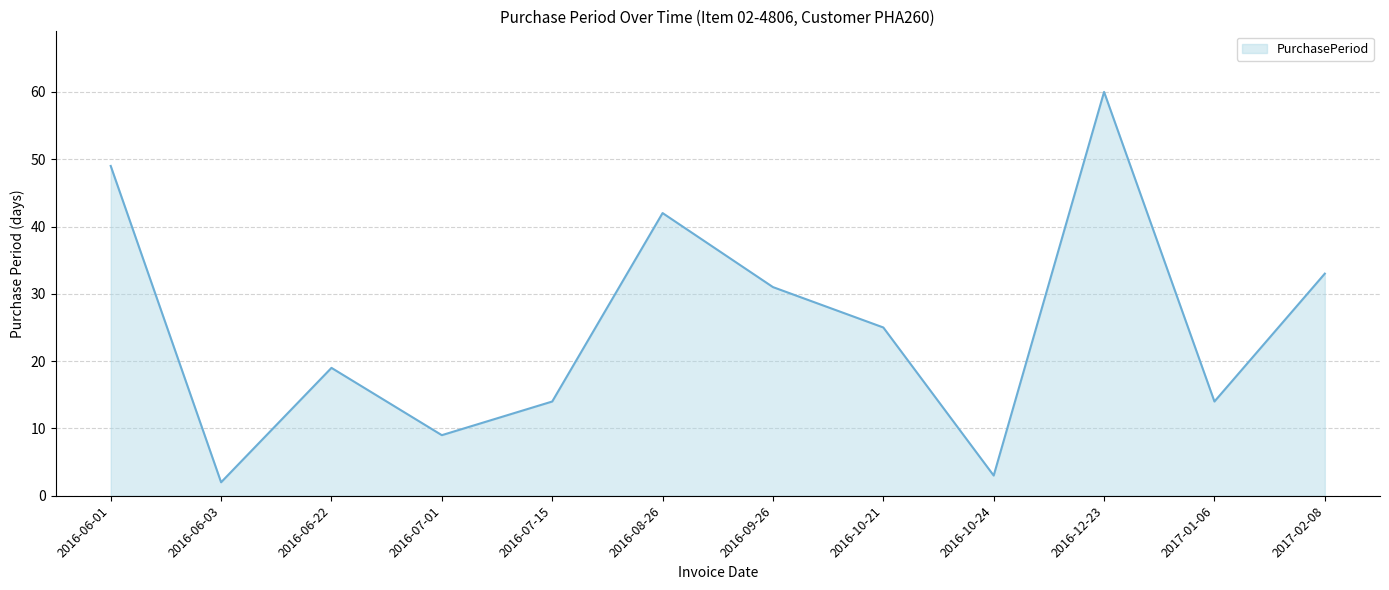

Where is the data nearest to the value 31?

2016-09-26